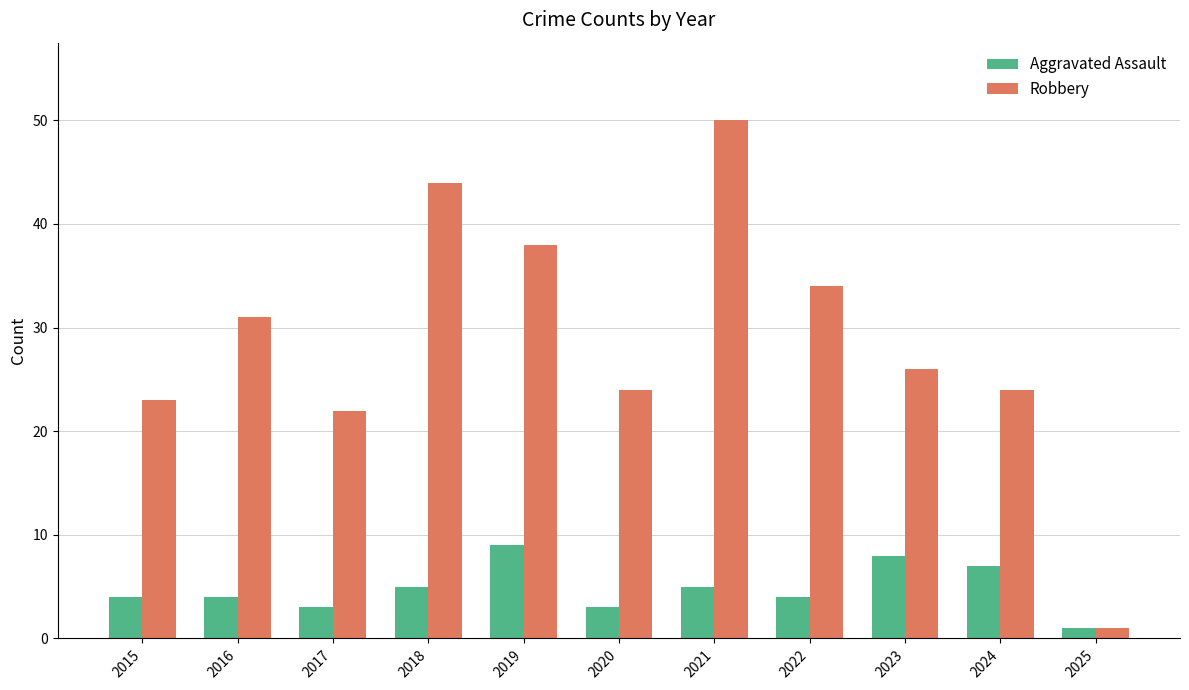

The Aggravated Assault series shows 3 at 2020. True or false?

True